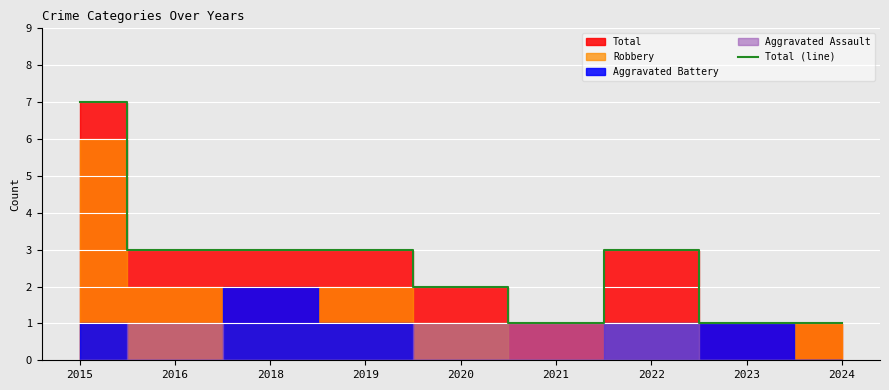

Rank the categories by value from highest to lowest.

2015, 2016, 2018, 2019, 2022, 2020, 2021, 2023, 2024